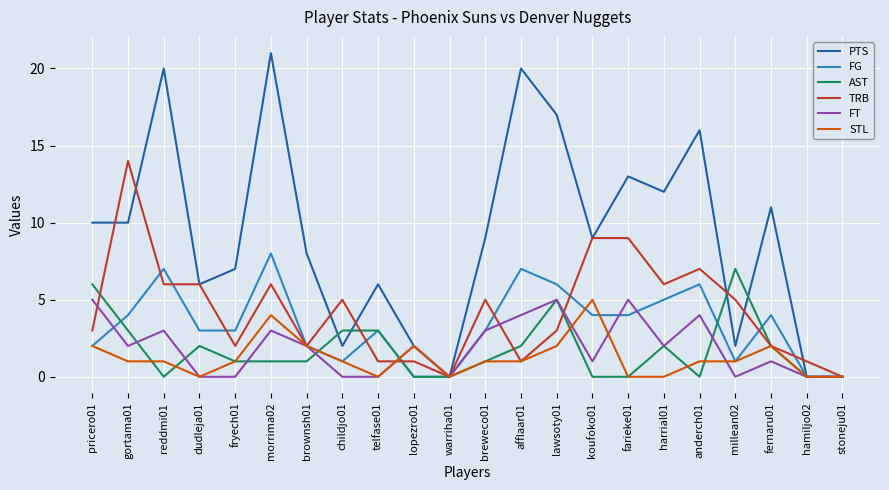

True or false: AST has a value of 0 at stoneju01.

True